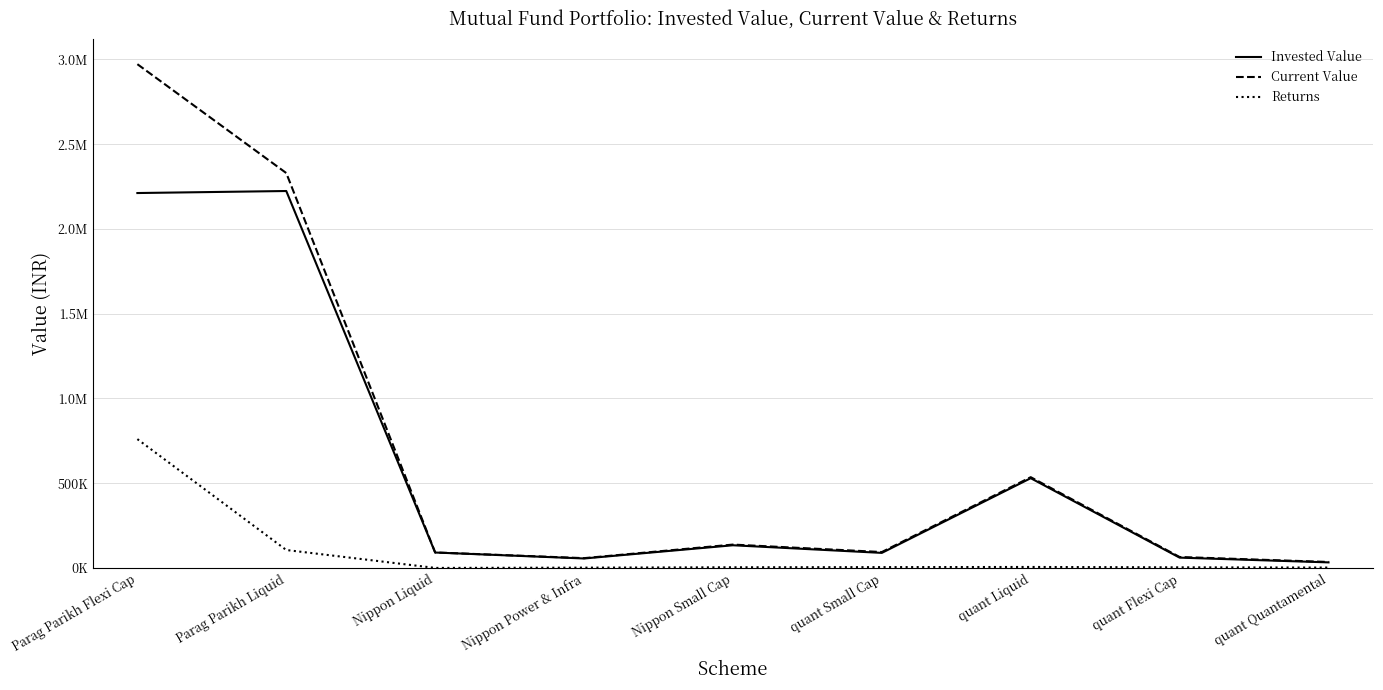

Which series has the largest range (max minus min)?

Current Value